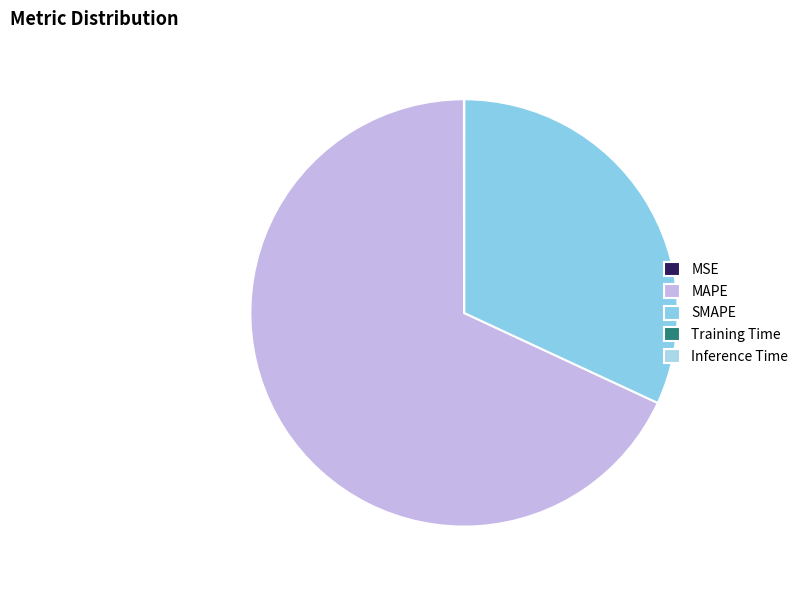

What percentage is NOT represented by MSE?

100.0%